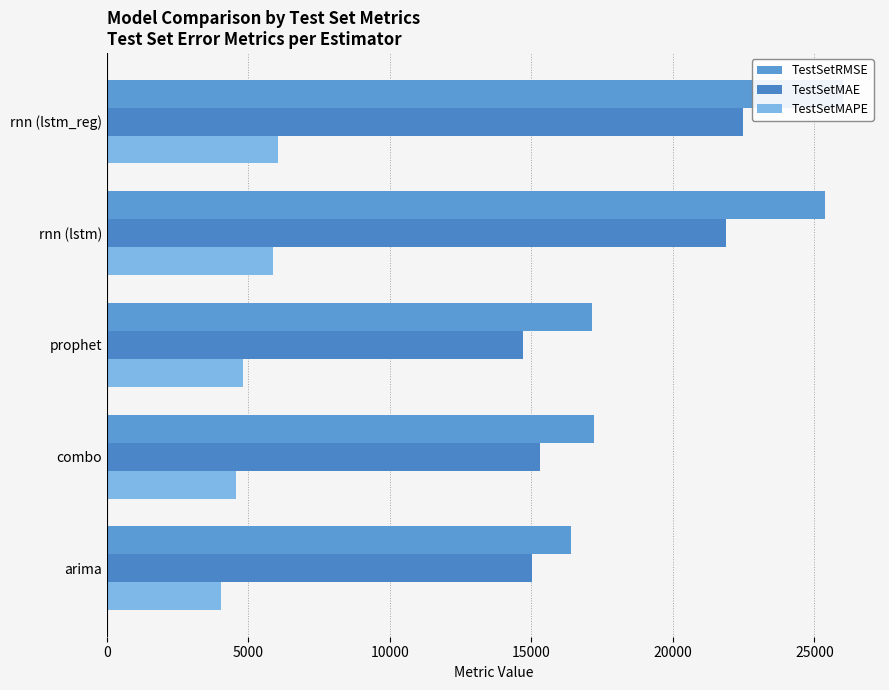

Rank the series by their average value, from lowest to highest.

TestSetMAPE, TestSetMAE, TestSetRMSE